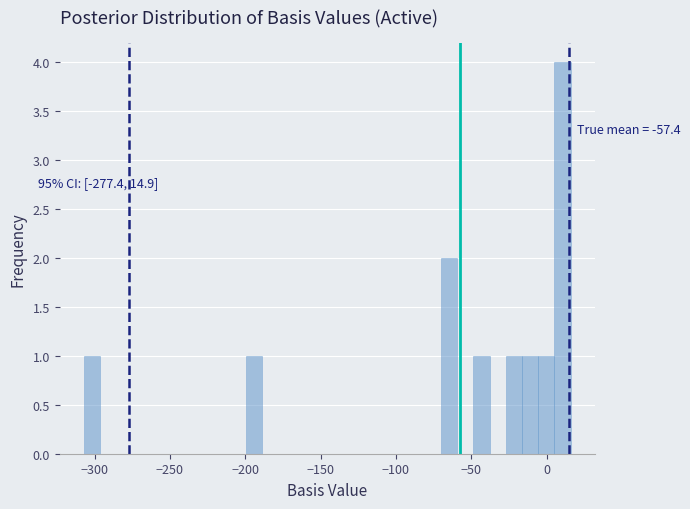

Read against the x-axis, roughly where is the centre of the tallest bar?

10